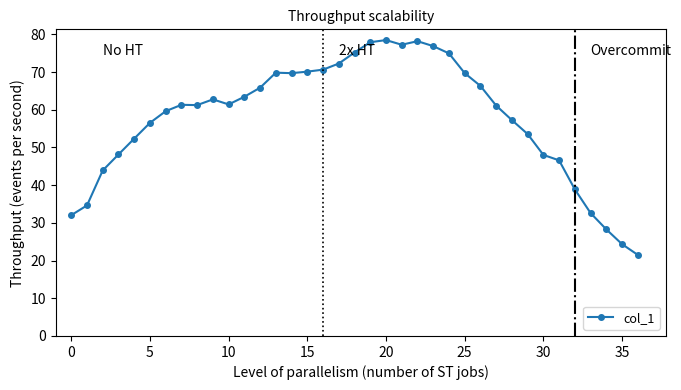

What is the minimum value shown in the chart?

21.5